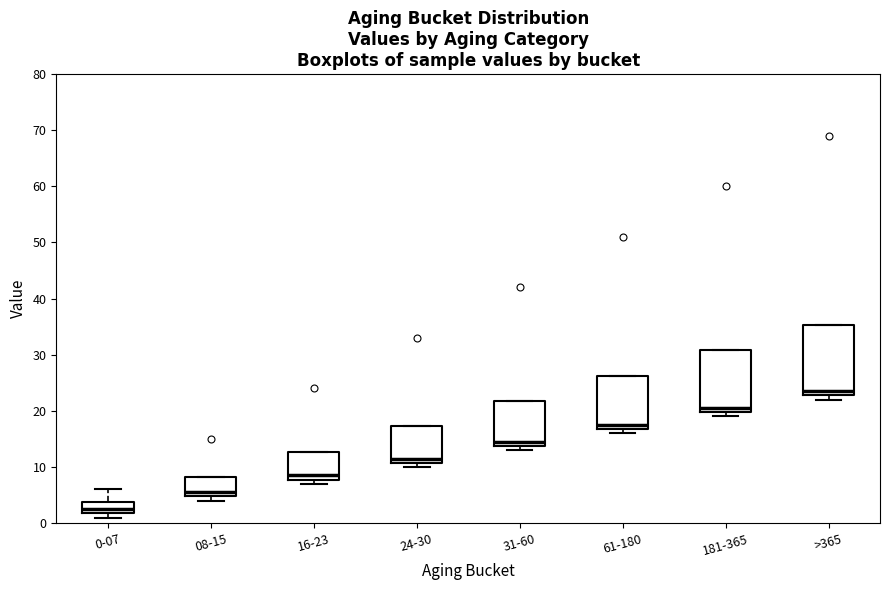

Which box has the highest median line?

>365